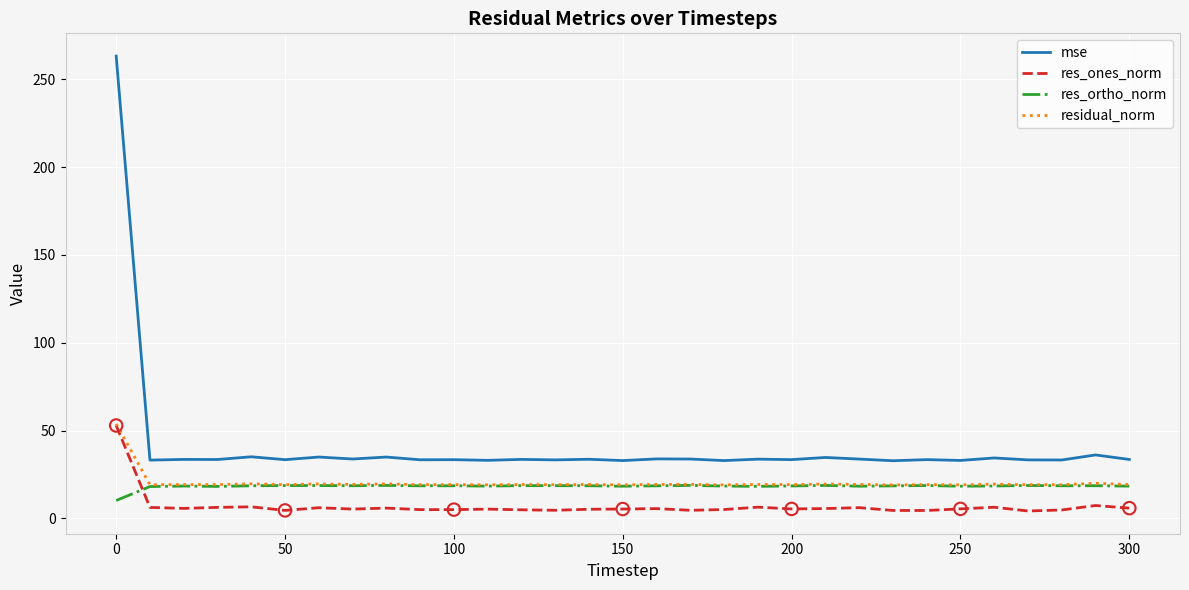

Which series has the largest total across all categories?

mse